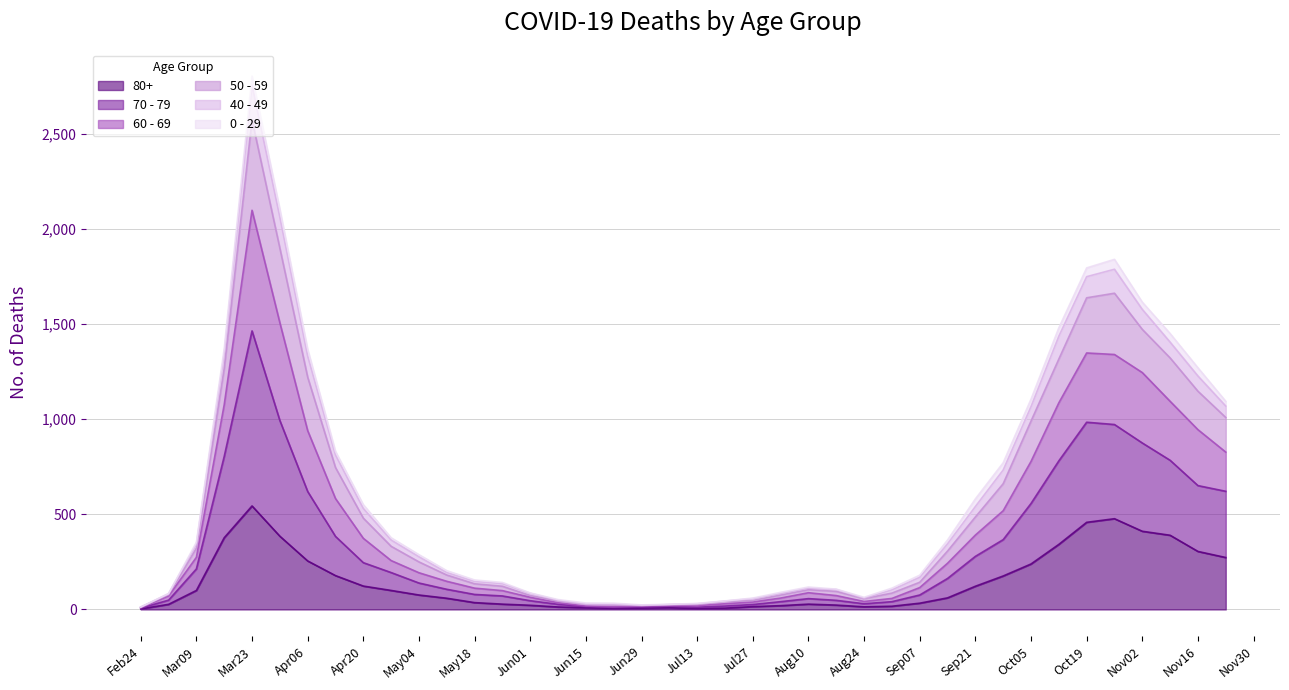

How many interior local valleys does the 50 - 59 series have?

2